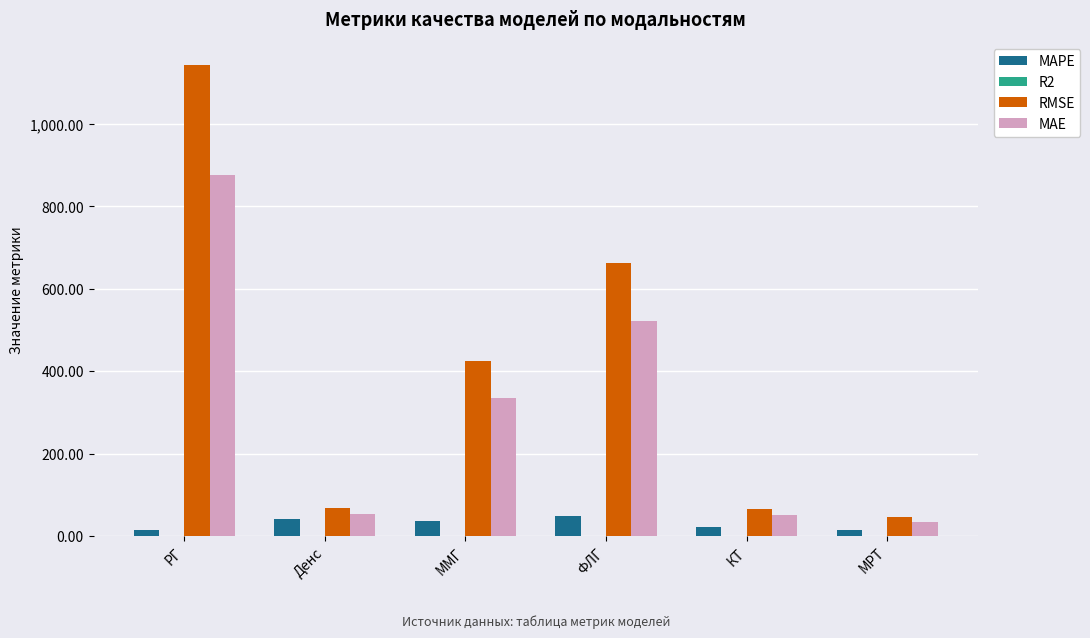

Is it true that RMSE equals 68.1 at Денс?

True